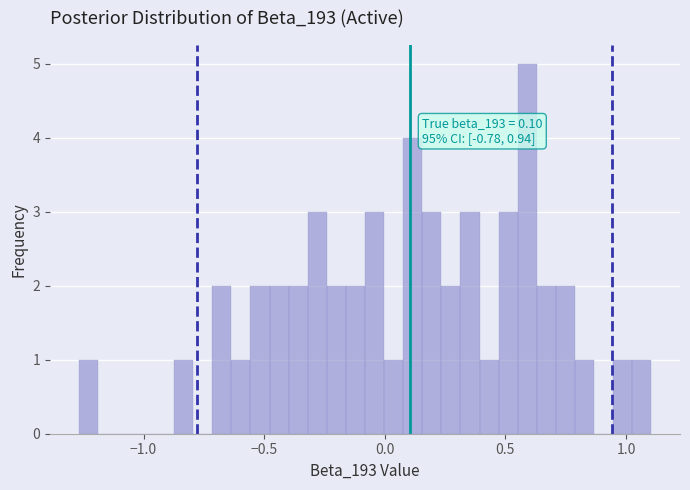

Around what value on the x-axis is the tallest bar? Give the approximate position of its centre, as read against the axis.

0.60